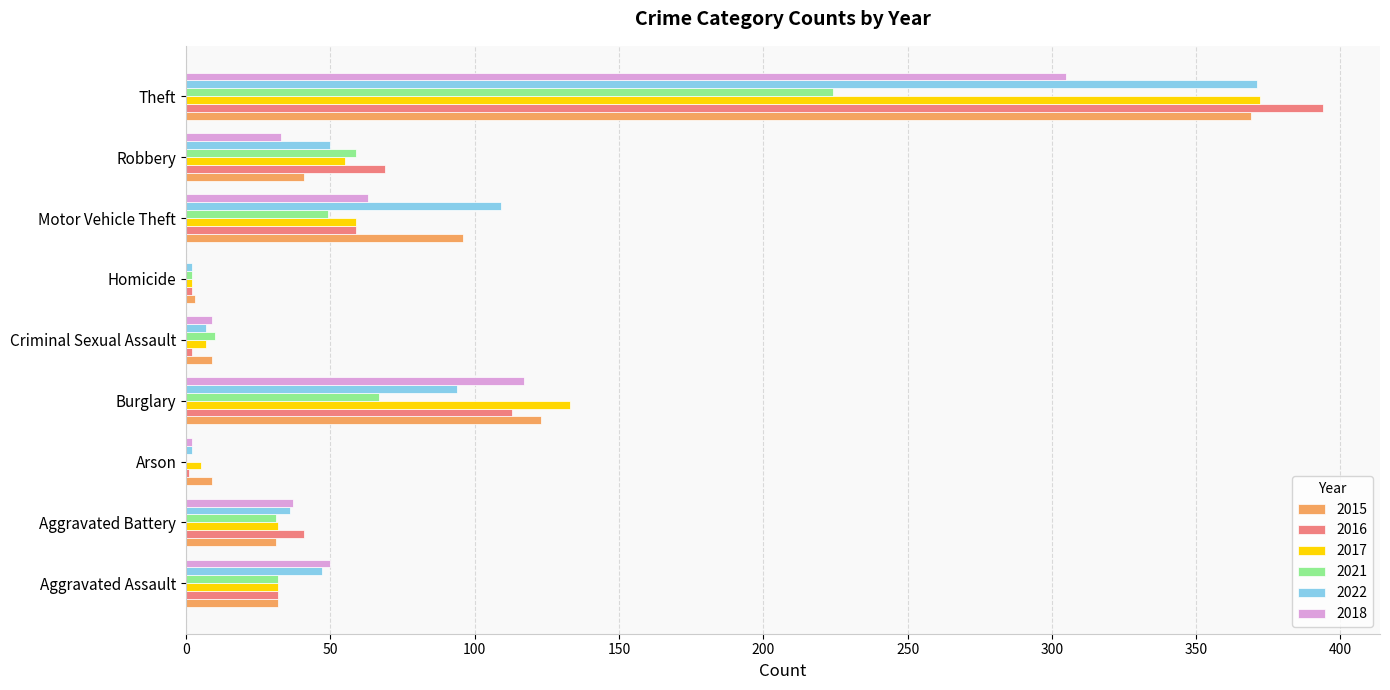

What is the total value across all series at Aggravated Battery?

208